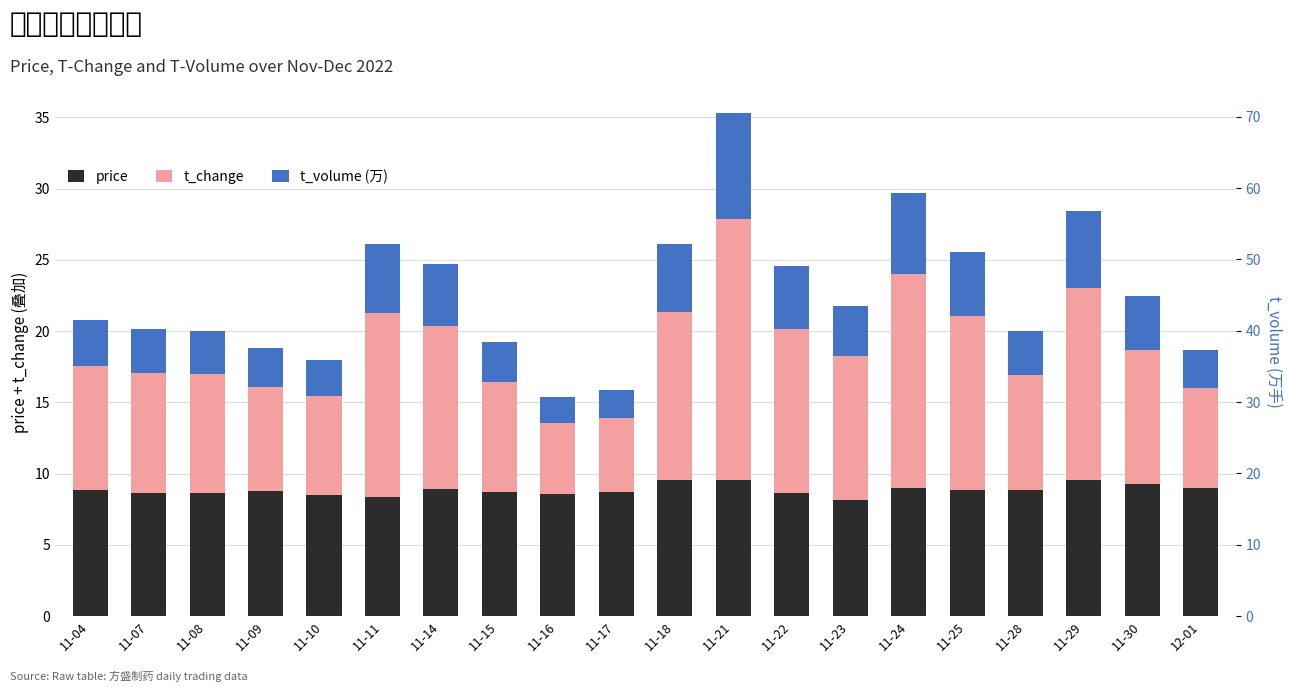

At how many categories does at least one series exceed 9?

10